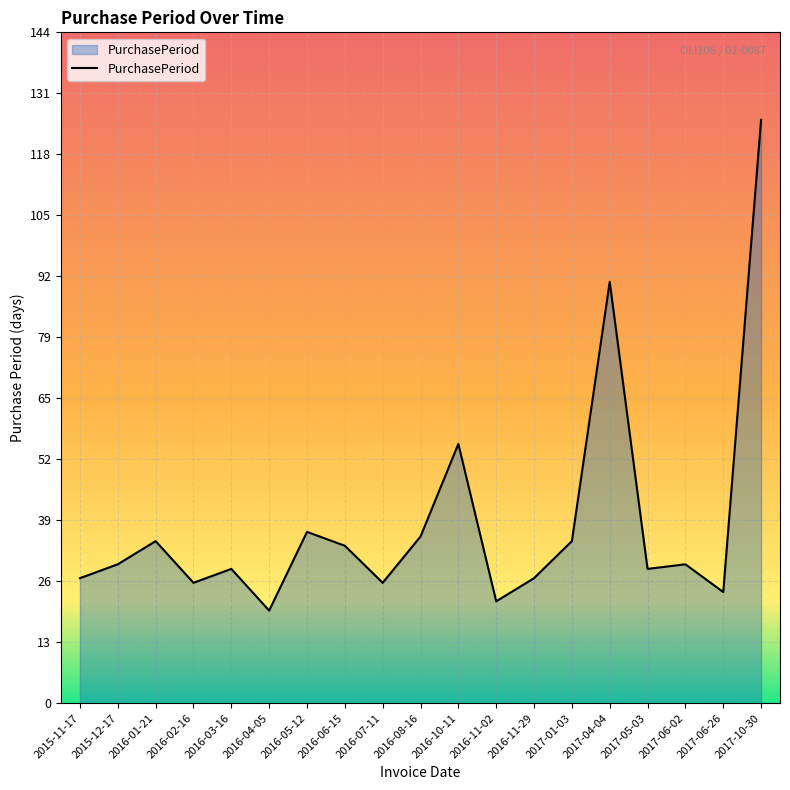

What position from the right is 2016-02-16?

16